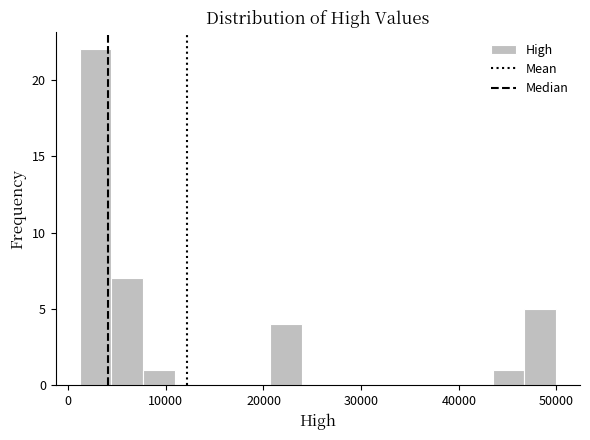

Read against the x-axis, roughly where is the centre of the tallest bar?

3000